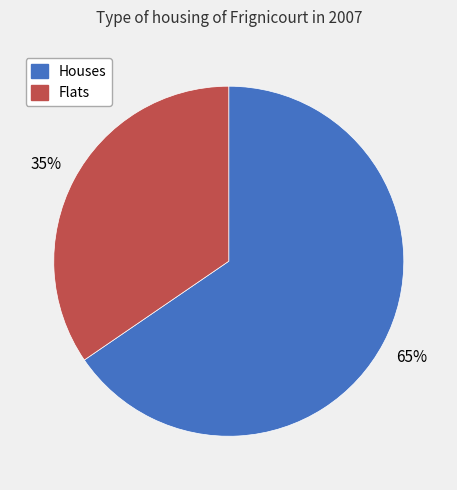

To the nearest percent, what is the average slice percentage?

50%